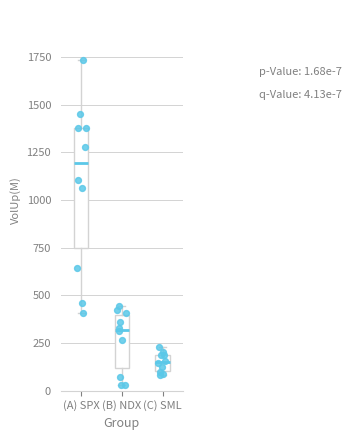

Which box has the lowest median line?

(C) SML